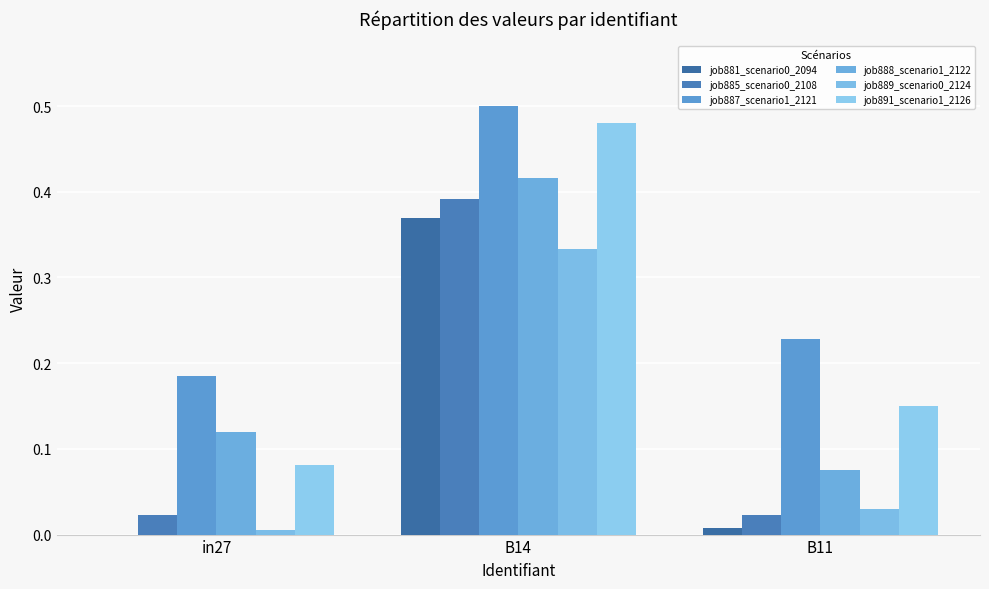

Reading left to right, transcribe all the data shown in this chart.

job881_scenario0_2094: in27=0.0	B14=0.4	B11=0.0
job885_scenario0_2108: in27=0.0	B14=0.4	B11=0.0
job887_scenario1_2121: in27=0.2	B14=0.5	B11=0.2
job888_scenario1_2122: in27=0.1	B14=0.4	B11=0.1
job889_scenario0_2124: in27=0.0	B14=0.3	B11=0.0
job891_scenario1_2126: in27=0.1	B14=0.5	B11=0.2